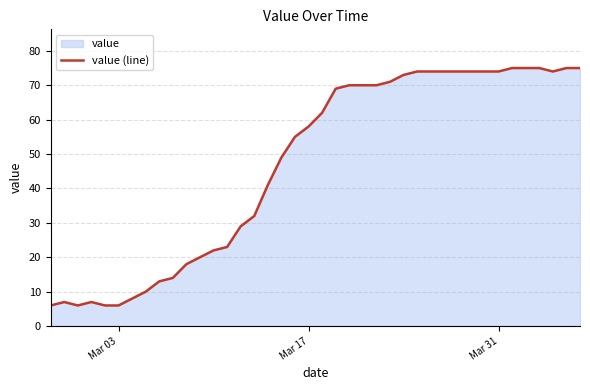

What is the maximum value shown in the chart?

75